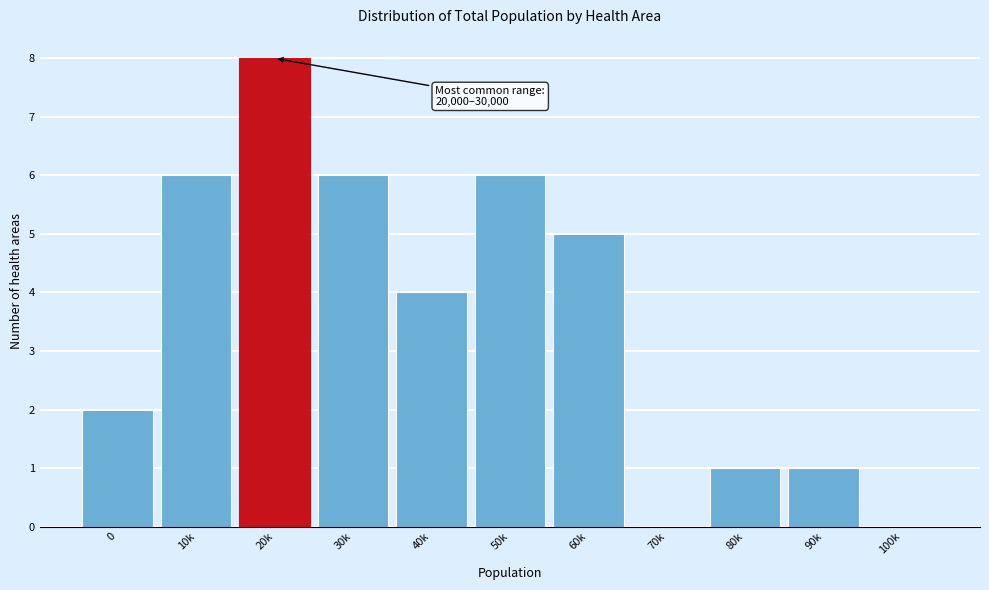

Reading left to right, extract all data points from this chart.

0=2	10k=6	20k=8	30k=6	40k=4	50k=6	60k=5	70k=0	80k=1	90k=1	100k=0